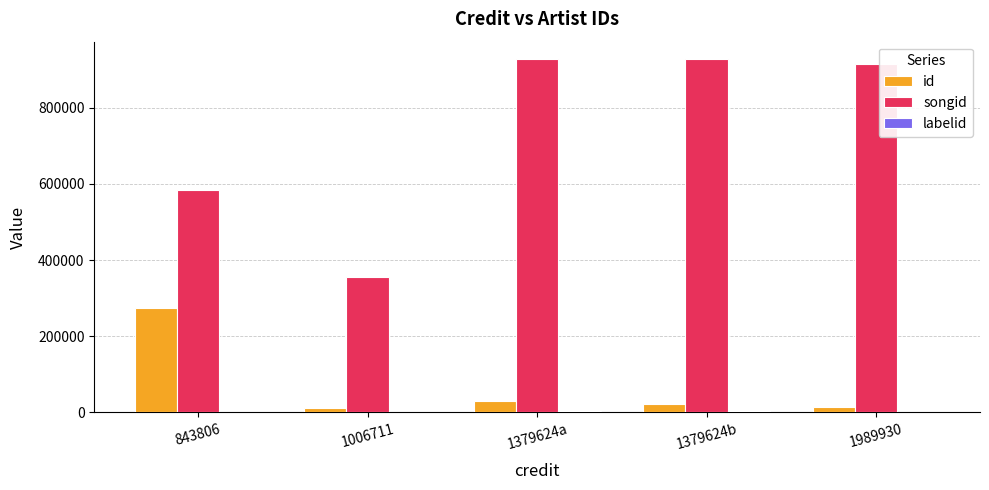

What is the sum of all songid values?

3708451